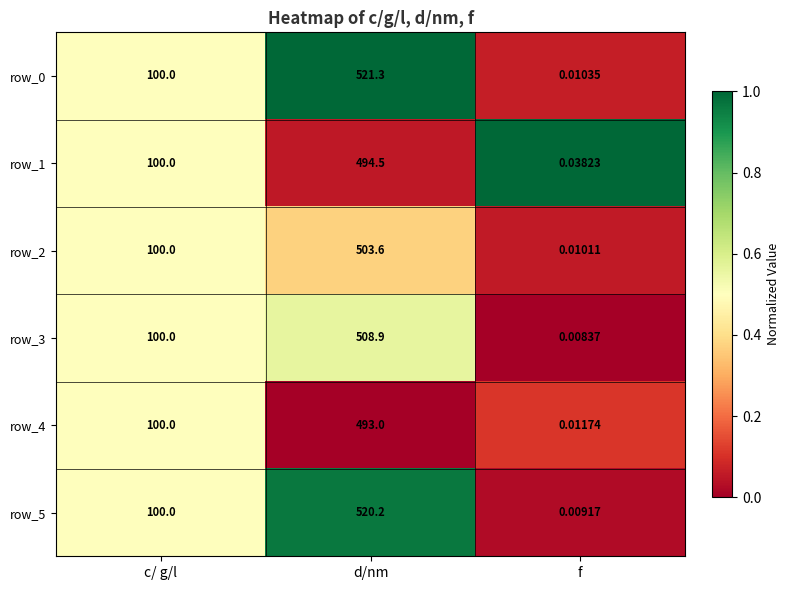

At which category is the sum across all series the highest?

d/nm